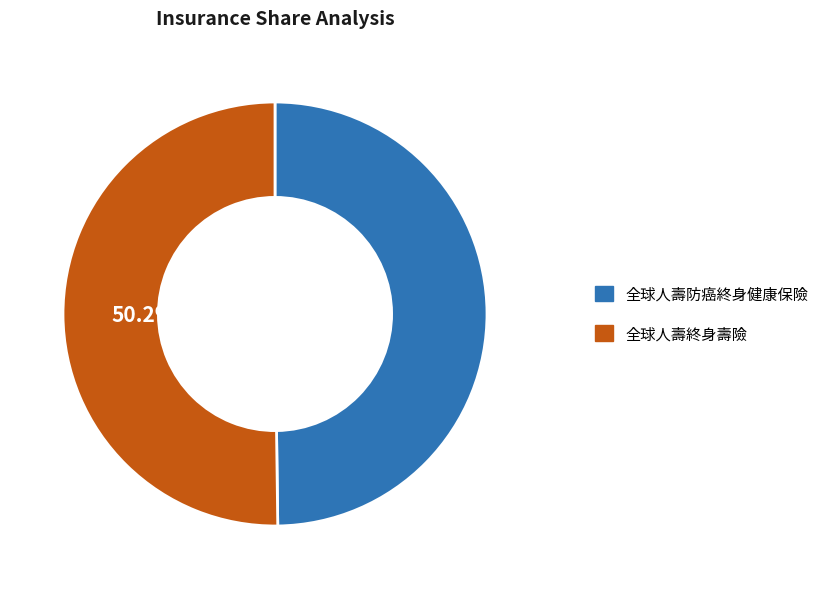

How much of the chart is everything except 全球人壽終身壽險?

49.8%